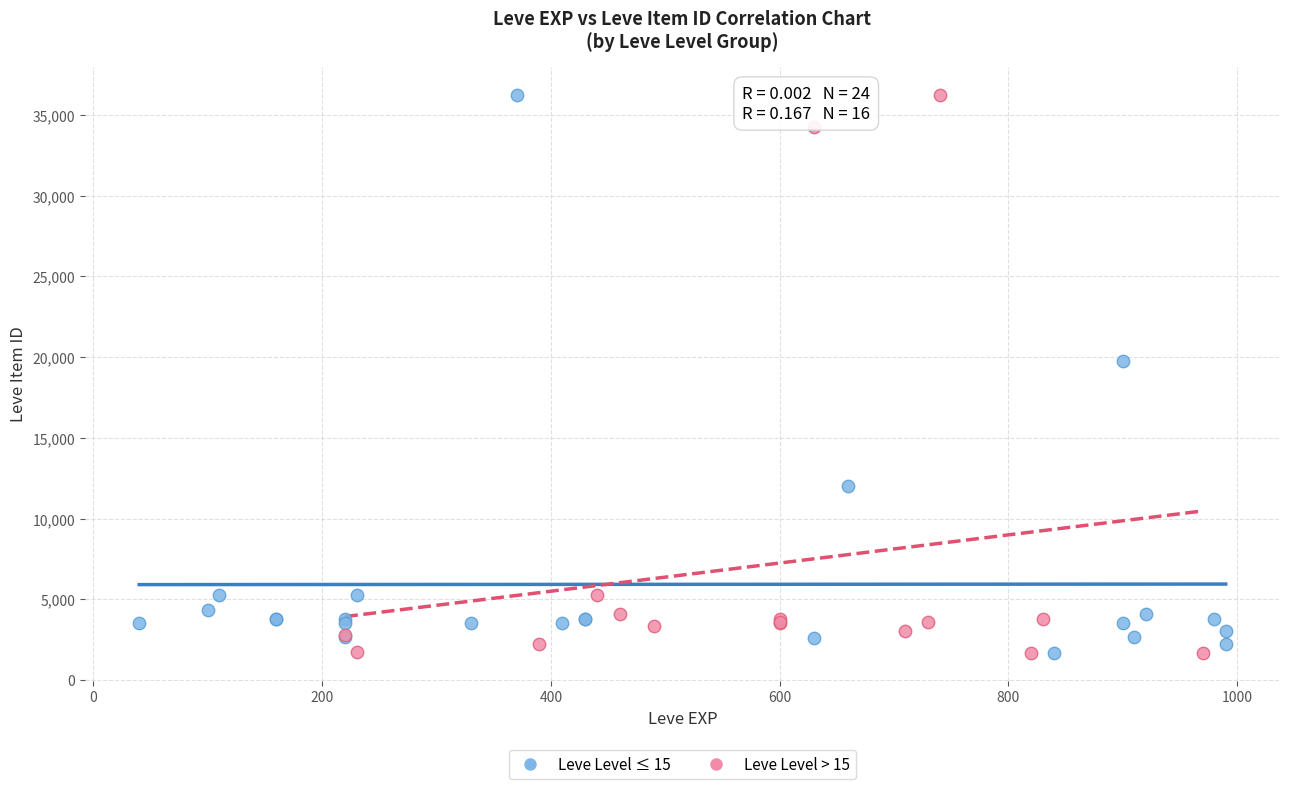

What are all the series names shown in the legend?

Leve Level ≤ 15, Leve Level > 15